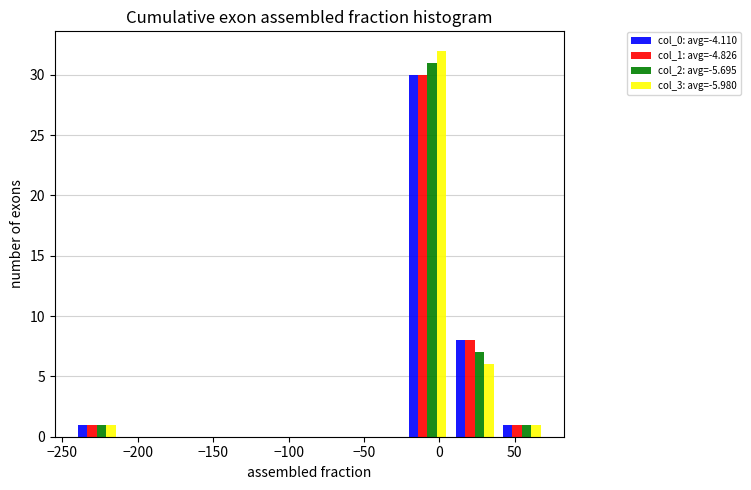

Reading left to right, transcribe this chart: for each range on the x-axis, give the height of each series' bar. Neither the bar edges nor the heights are printed on the chart, so give them approximately, as read against the axes.

-245 to -210: col_0: avg=-4.110=1	col_1: avg=-4.826=1	col_2: avg=-5.695=1	col_3: avg=-5.980=1
-210 to -180: col_0: avg=-4.110=0	col_1: avg=-4.826=0	col_2: avg=-5.695=0	col_3: avg=-5.980=0
-180 to -150: col_0: avg=-4.110=0	col_1: avg=-4.826=0	col_2: avg=-5.695=0	col_3: avg=-5.980=0
-150 to -120: col_0: avg=-4.110=0	col_1: avg=-4.826=0	col_2: avg=-5.695=0	col_3: avg=-5.980=0
-120 to -85: col_0: avg=-4.110=0	col_1: avg=-4.826=0	col_2: avg=-5.695=0	col_3: avg=-5.980=0
-85 to -55: col_0: avg=-4.110=0	col_1: avg=-4.826=0	col_2: avg=-5.695=0	col_3: avg=-5.980=0
-55 to -25: col_0: avg=-4.110=0	col_1: avg=-4.826=0	col_2: avg=-5.695=0	col_3: avg=-5.980=0
-25 to 10: col_0: avg=-4.110=30	col_1: avg=-4.826=30	col_2: avg=-5.695=31	col_3: avg=-5.980=32
10 to 40: col_0: avg=-4.110=8	col_1: avg=-4.826=8	col_2: avg=-5.695=7	col_3: avg=-5.980=6
40 to 70: col_0: avg=-4.110=1	col_1: avg=-4.826=1	col_2: avg=-5.695=1	col_3: avg=-5.980=1